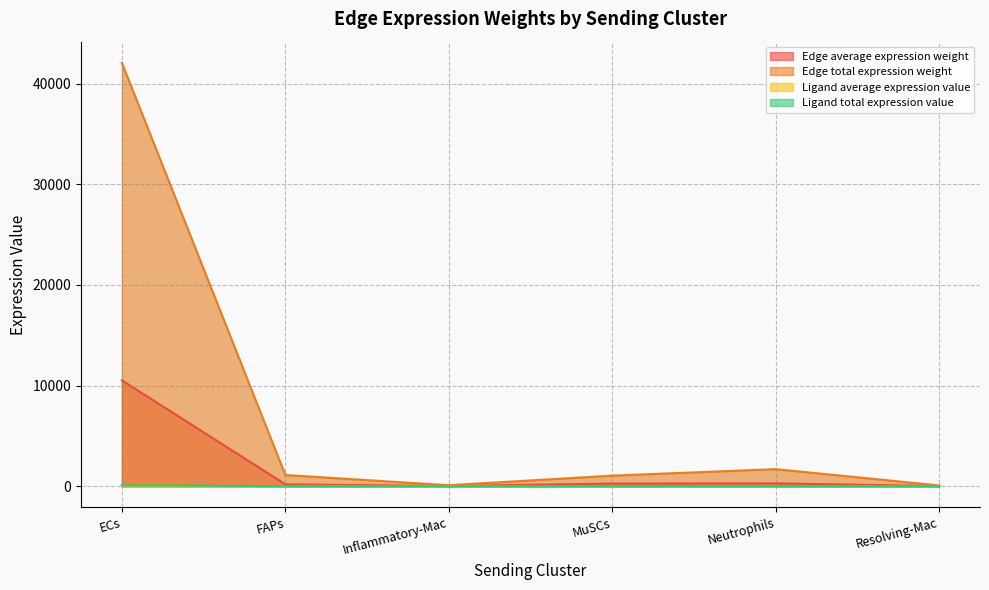

What is the difference between the Ligand total expression value values at FAPs and MuSCs?

0.1